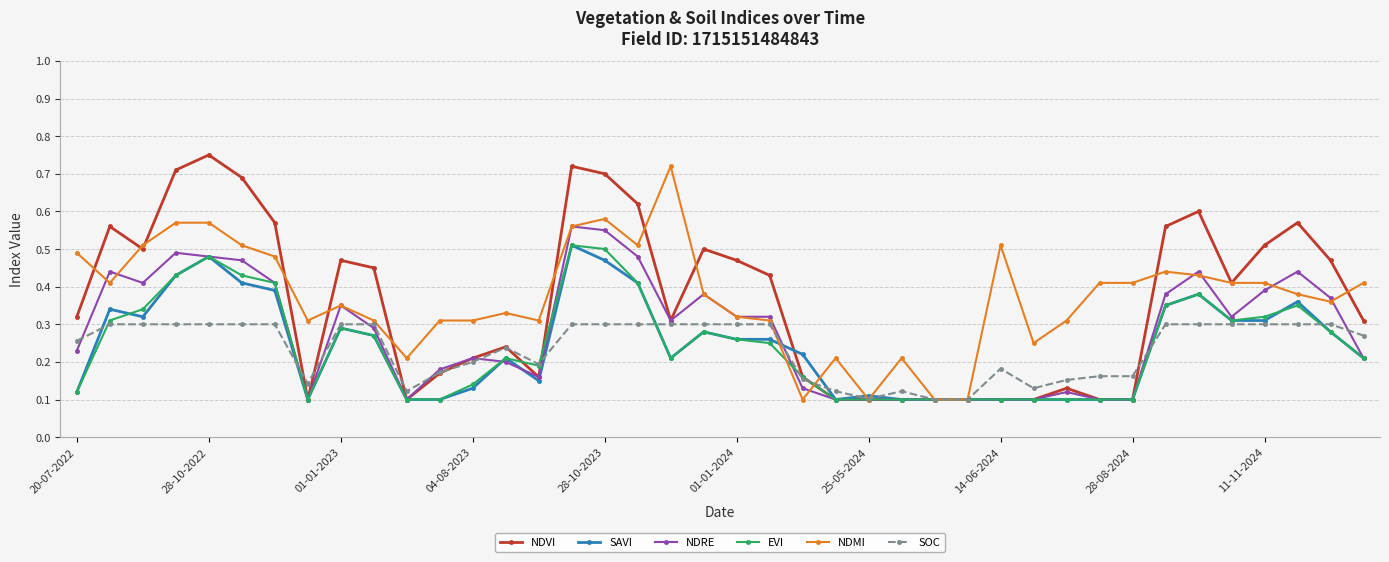

How many SAVI values are between 0 and 1?

40